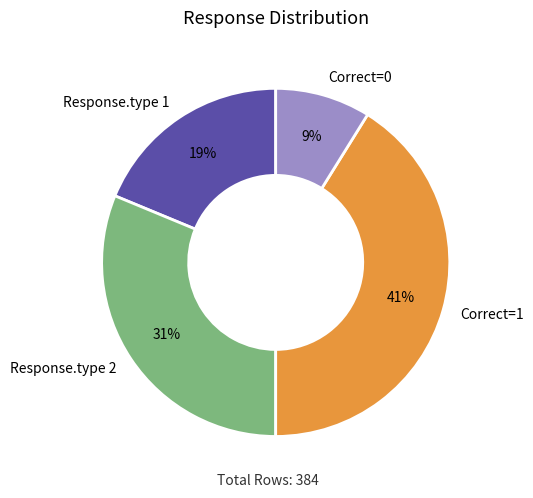

Which category has the biggest portion of the pie?

Correct=1